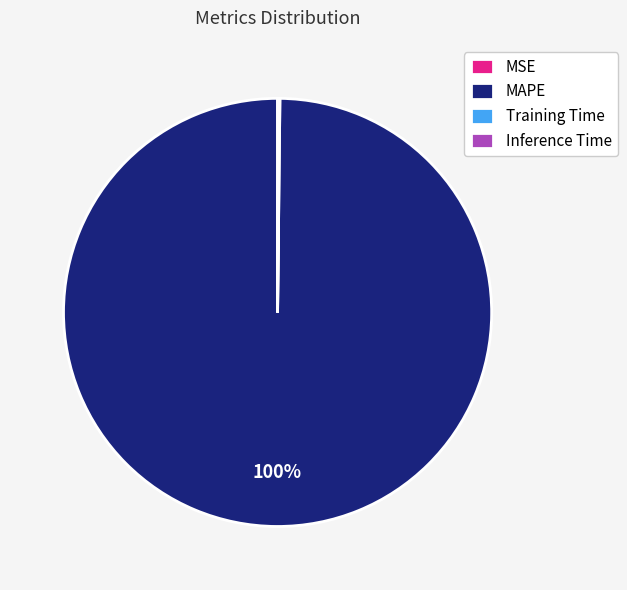

Is it true that MAPE is 100% of the pie?

True